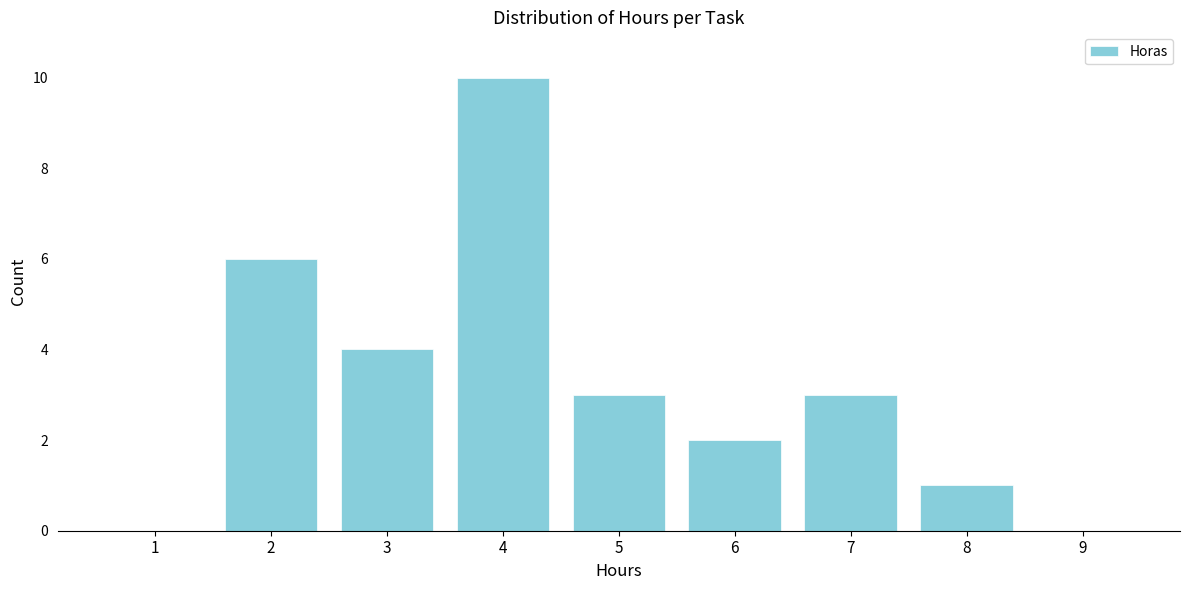

Reading right to left, extract all data points from this chart.

9=0	8=1	7=3	6=2	5=3	4=10	3=4	2=6	1=0